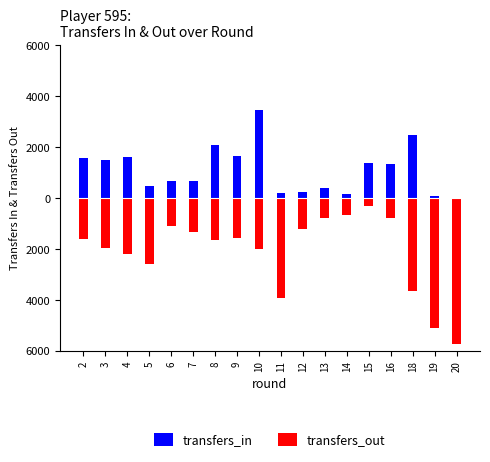

What is the sum of the transfers_in values at 16 and 11?

1527